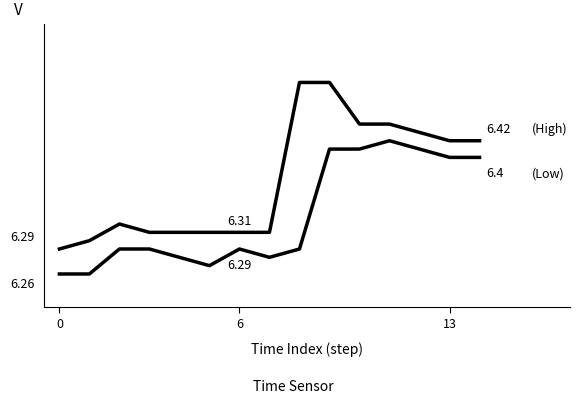

Does the chart have visible grid lines?

No